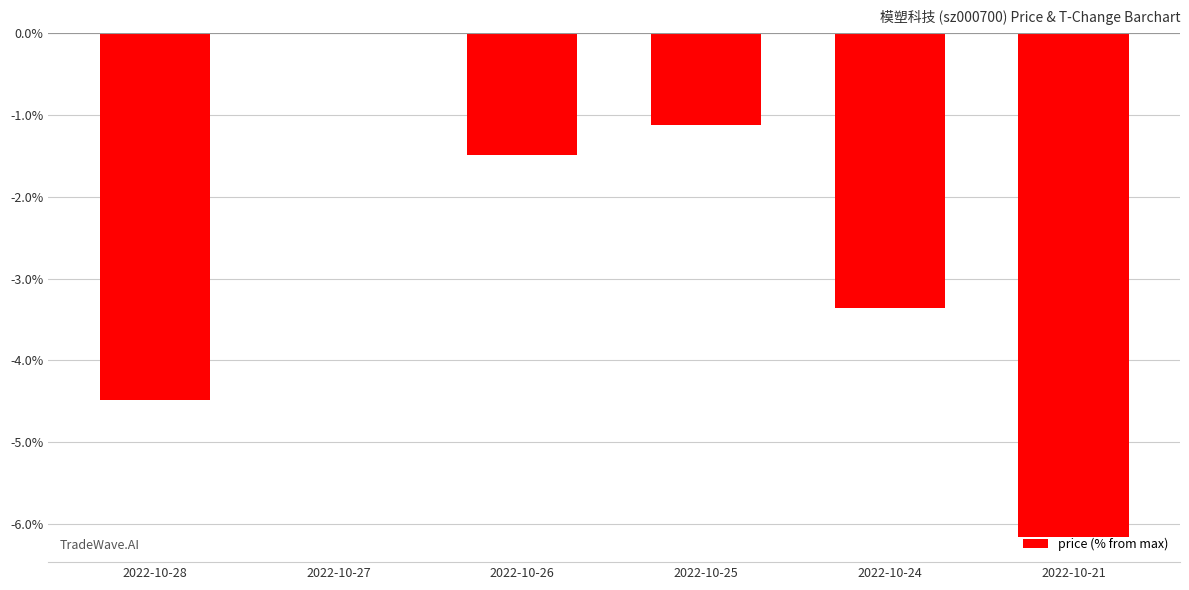

At which category does the chart reach its peak across all series?

2022-10-27